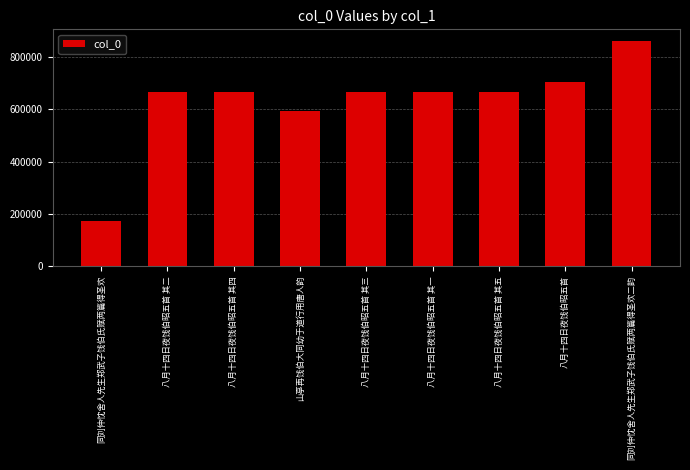

Is it true that the value at 八月十四日夜饯伯昭五首 其五 is 666444?

True